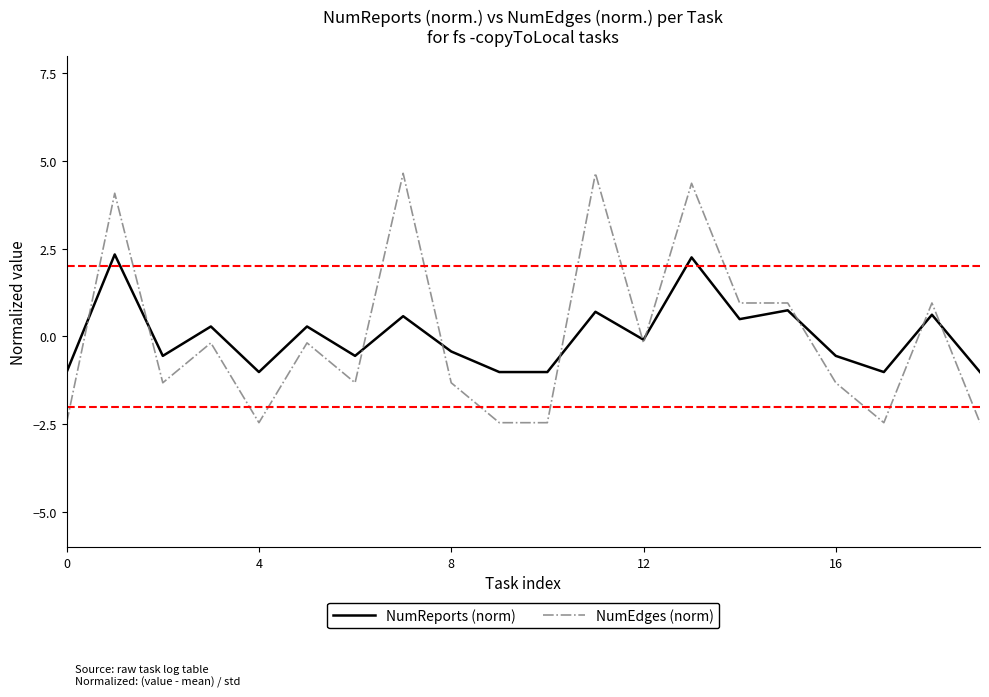

Rank the series by their maximum value, from lowest to highest.

NumReports (norm), NumEdges (norm)